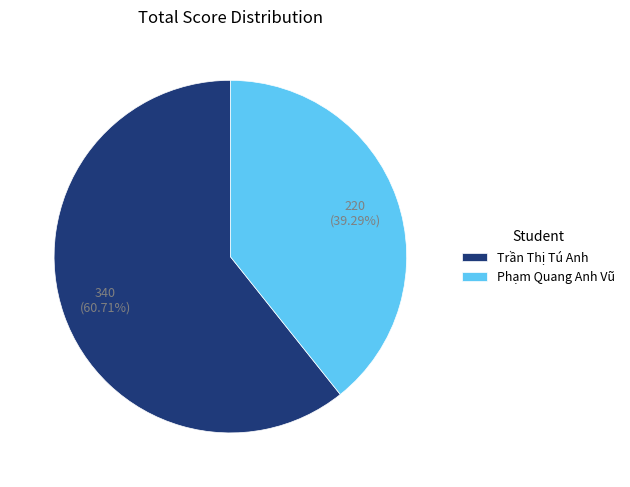

What is the smallest slice in the pie chart?

Phạm Quang Anh Vũ